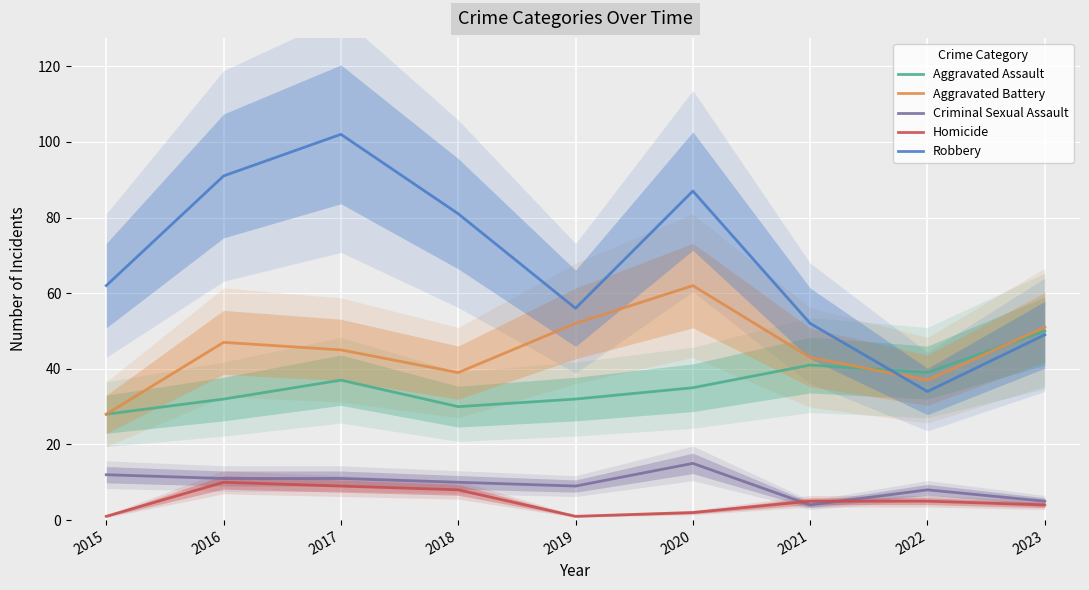

Reading left to right, extract all data points from this chart.

Aggravated Assault: 2015=28	2016=32	2017=37	2018=30	2019=32	2020=35	2021=41	2022=39	2023=50
Aggravated Battery: 2015=28	2016=47	2017=45	2018=39	2019=52	2020=62	2021=43	2022=37	2023=51
Criminal Sexual Assault: 2015=12	2016=11	2017=11	2018=10	2019=9	2020=15	2021=4	2022=8	2023=5
Homicide: 2015=1	2016=10	2017=9	2018=8	2019=1	2020=2	2021=5	2022=5	2023=4
Robbery: 2015=62	2016=91	2017=102	2018=81	2019=56	2020=87	2021=52	2022=34	2023=49